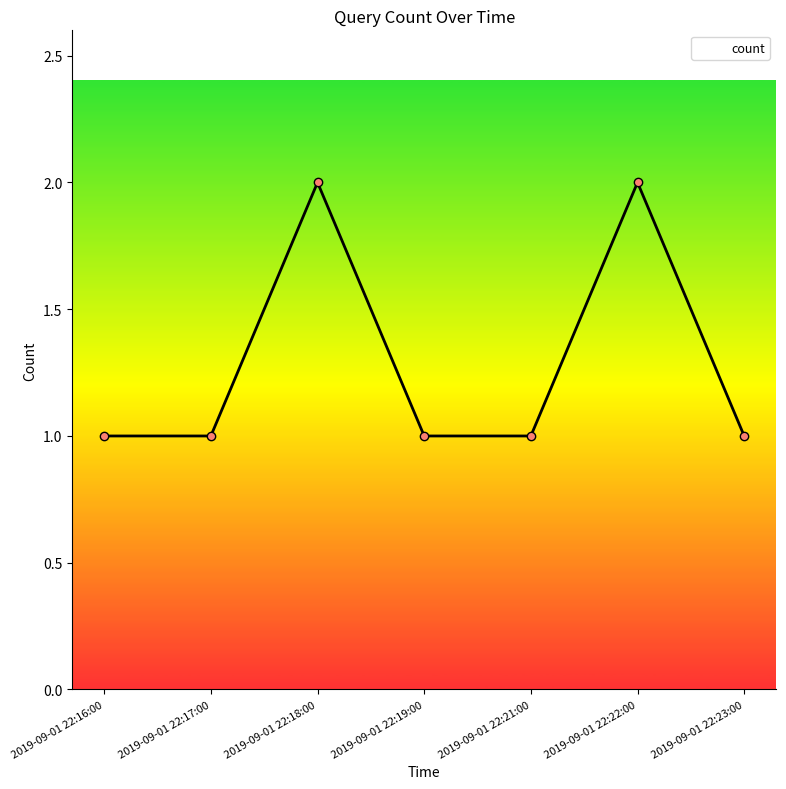

What is the label of the 3rd point from the right?

2019-09-01 22:21:00